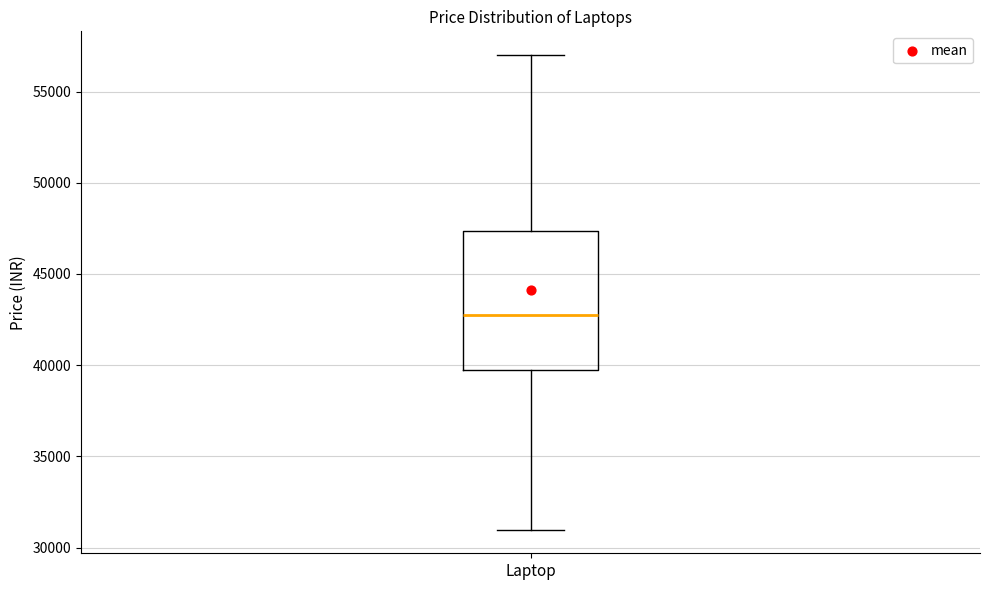

Transcribe this box plot: give where the median line is, the range the box spans, and where the two whiskers end, as read against the y-axis. The values are not printed on the chart, so give them approximately, as read against the axis.

median 42500, box 39500 to 47500, whiskers 31000 to 57000